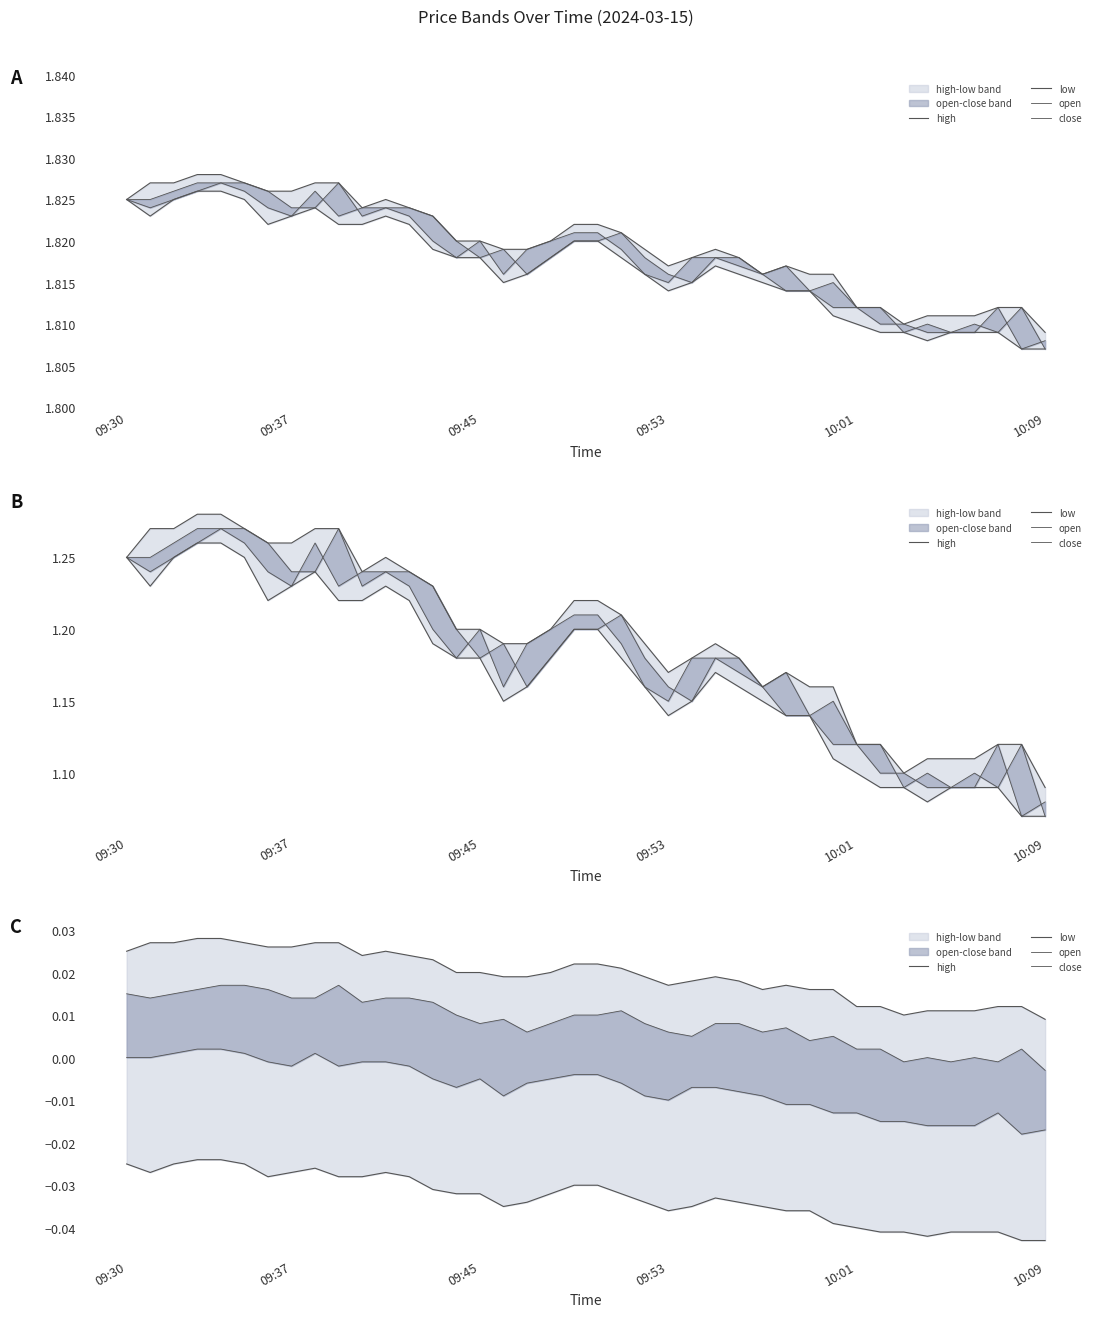

Is it true that close equals -0.0 at 17?

True